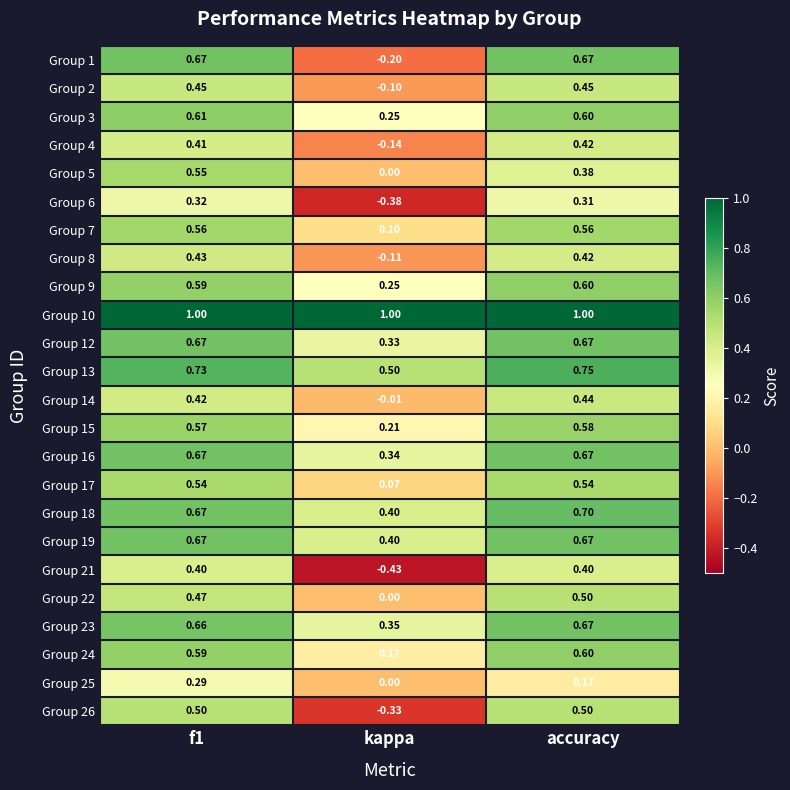

What is the total value across all series at accuracy?

13.3